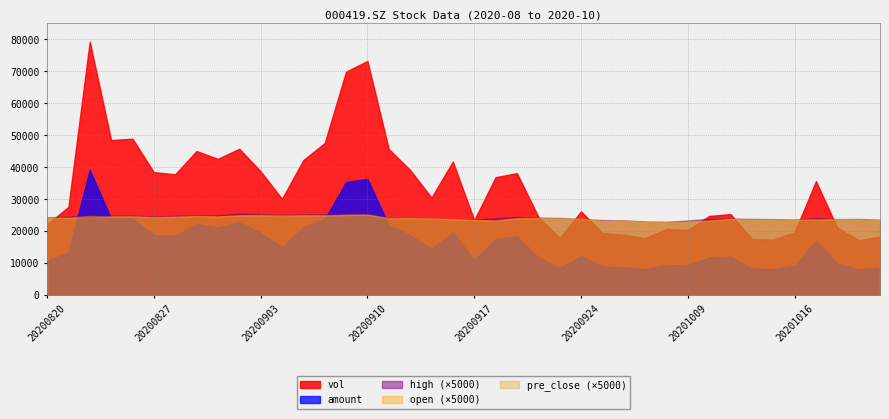

What is the sum of all pre_close values?

192.9